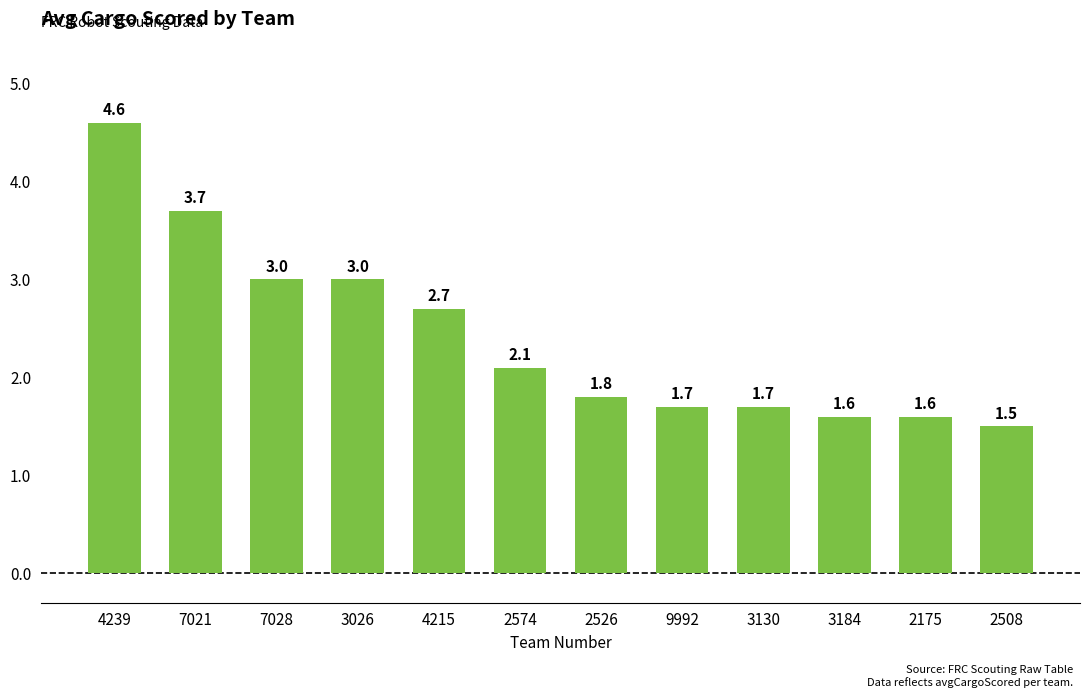

Read the value at 2508.

1.5